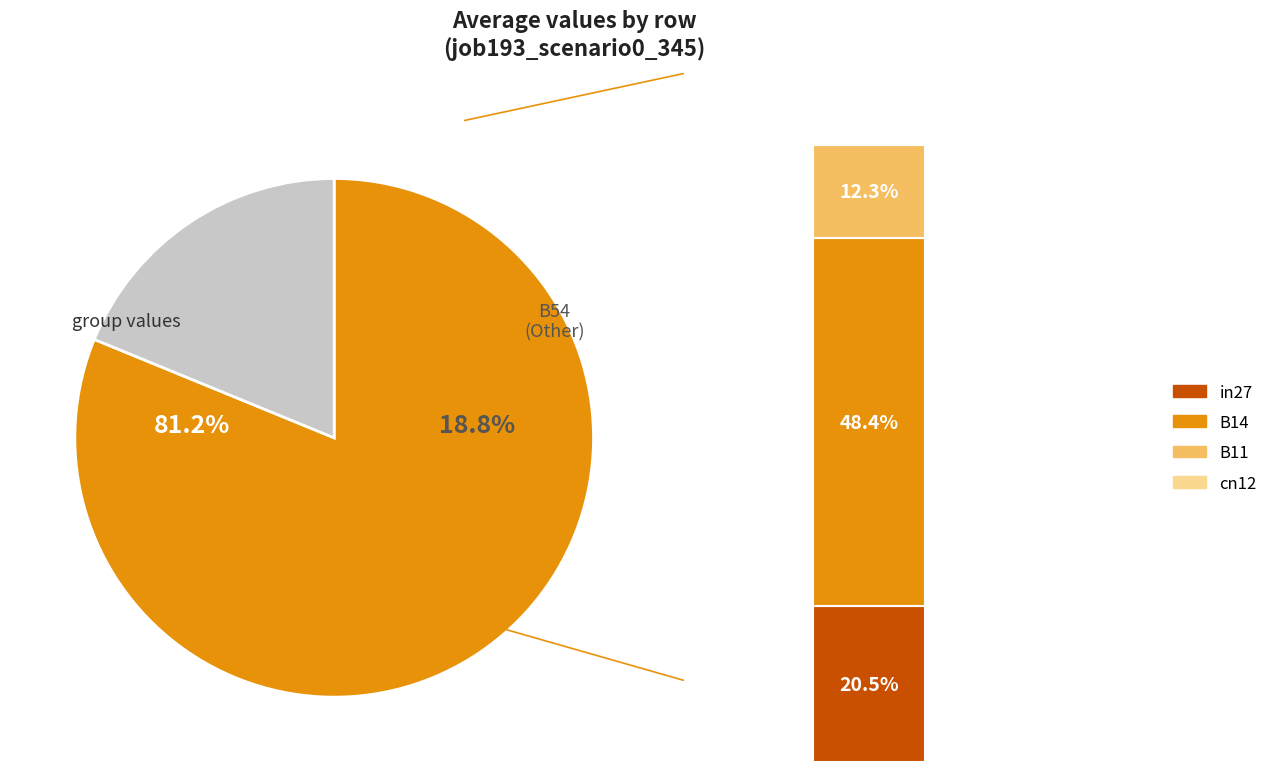

To the nearest percent, what portion does B11 represent?

12%